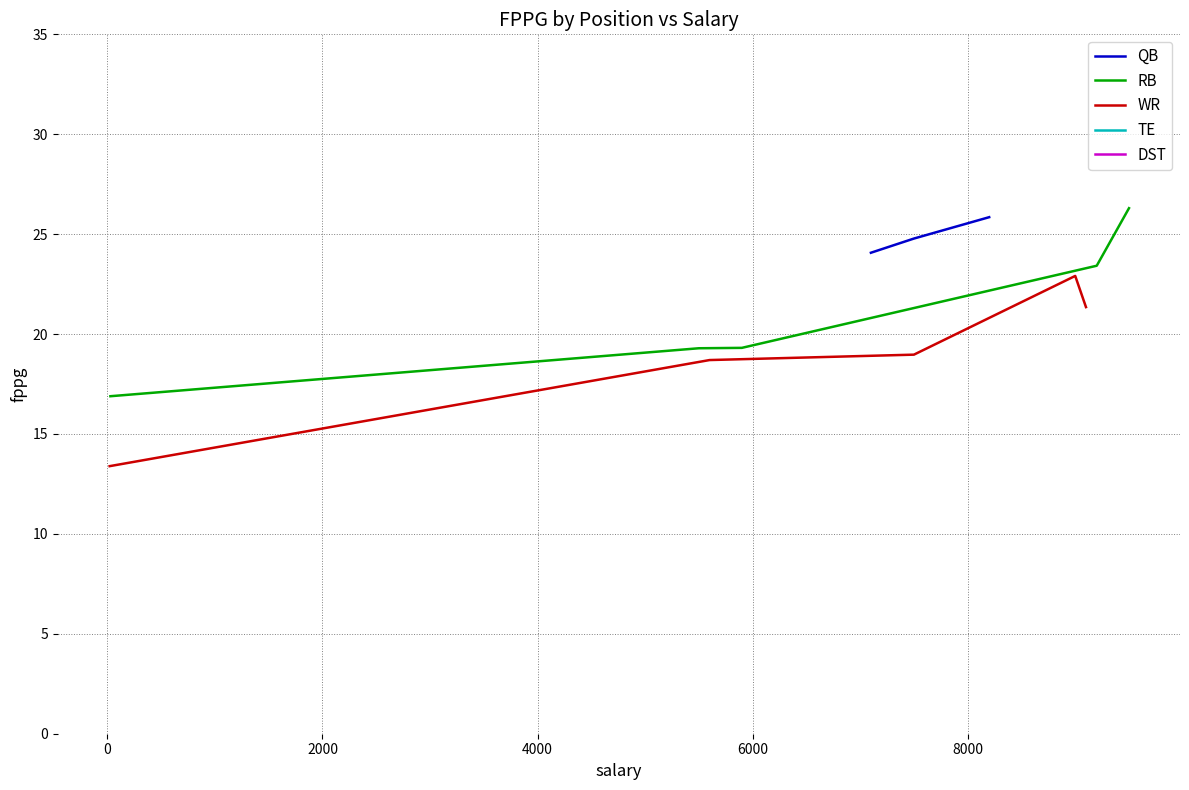

Is it true that TE equals 17.6 at 1?

True